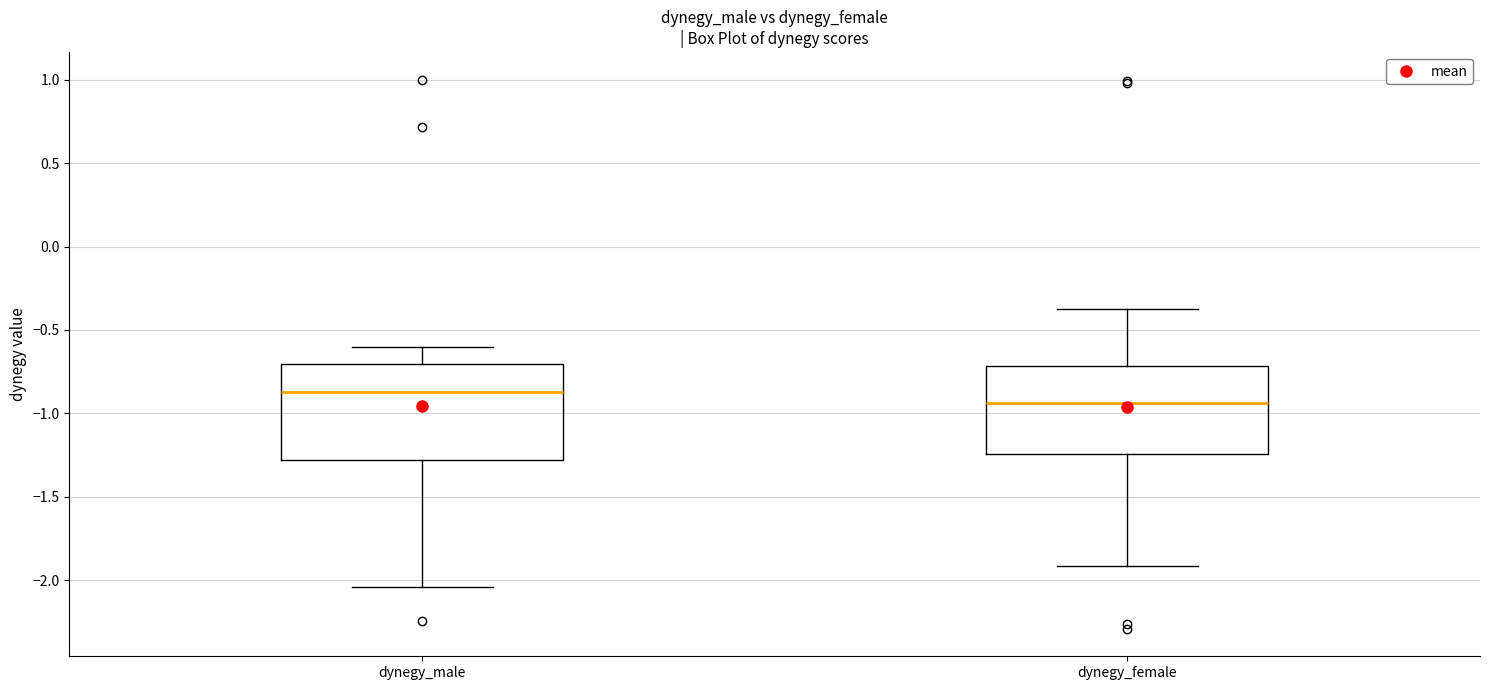

Where does the median line of the box for dynegy_male sit on the y-axis? The values are not printed on the chart, so give them approximately, as read against the axis.

-0.85